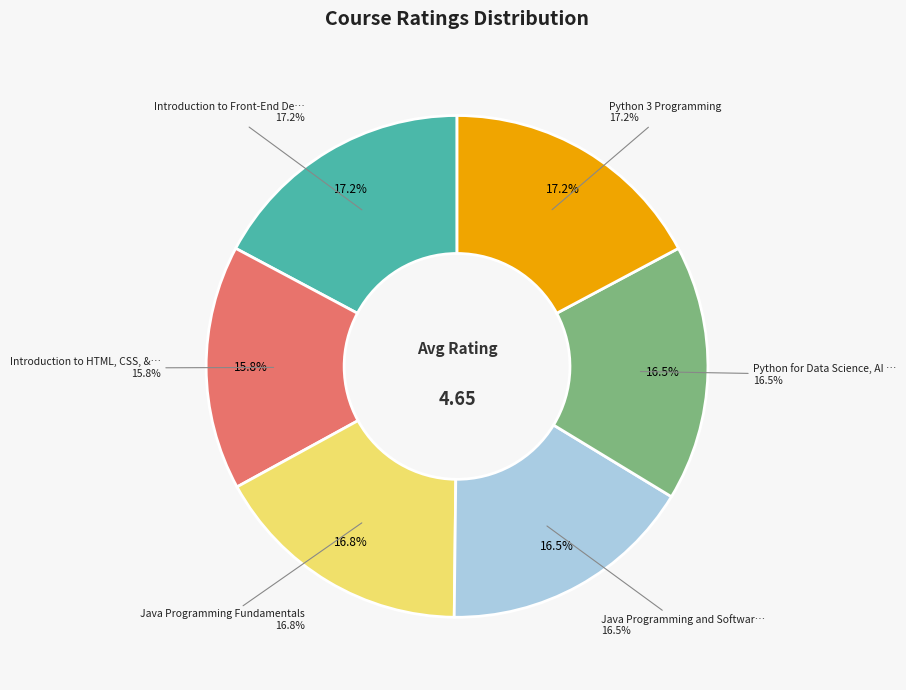

Does Java Programming and Software Engineering represent more than half of the total?

No